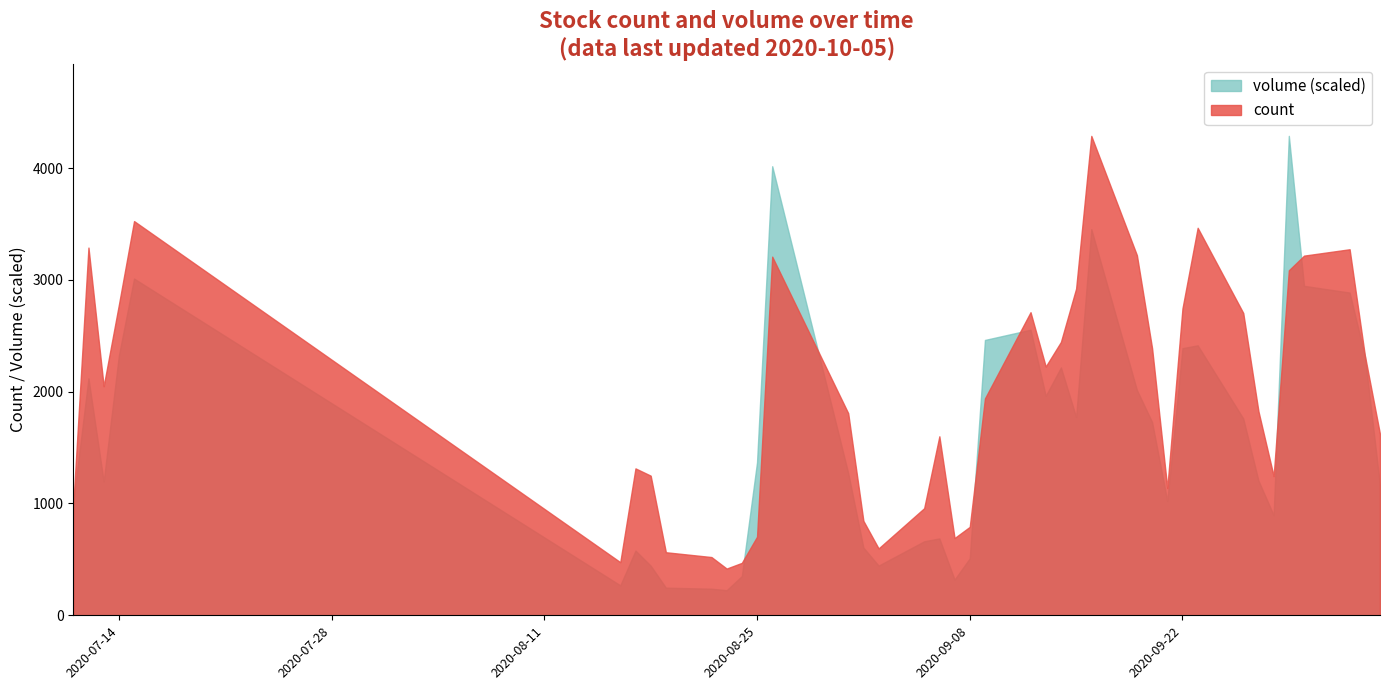

What are all the series names shown in the legend?

volume (scaled), count